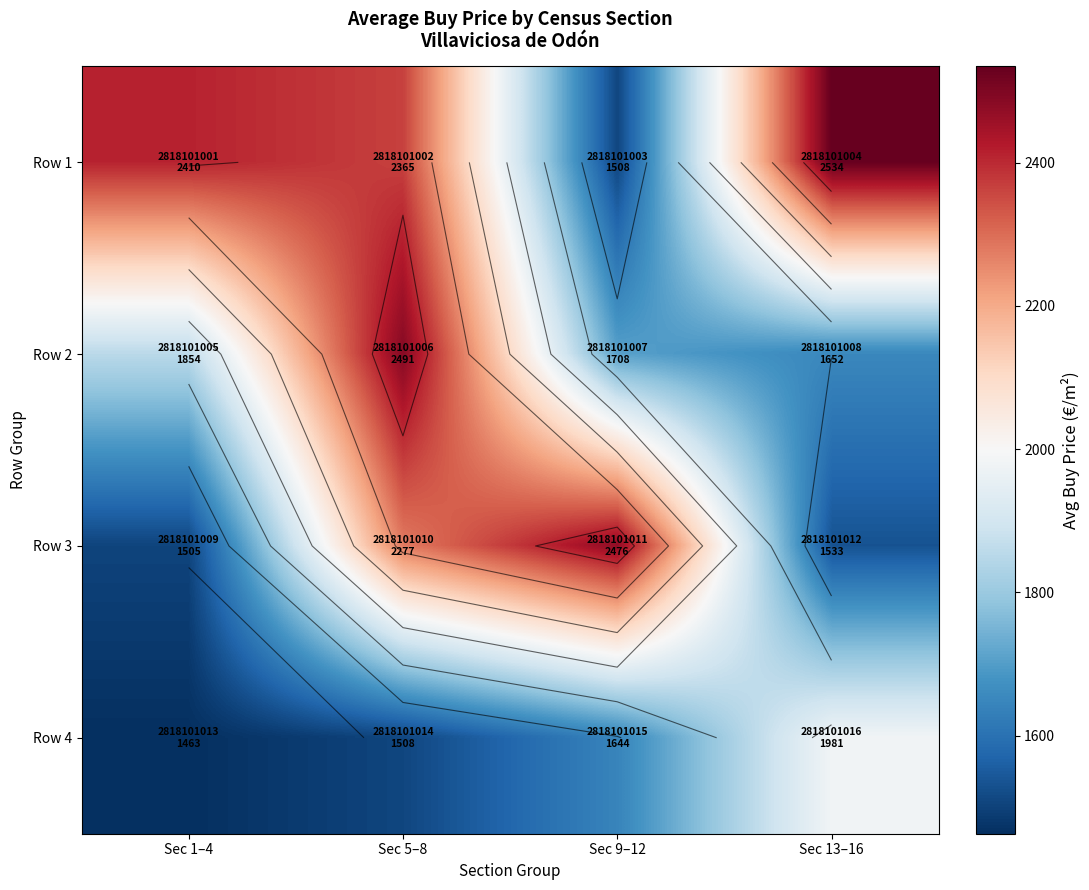

At how many categories does at least one series exceed 2346?

4